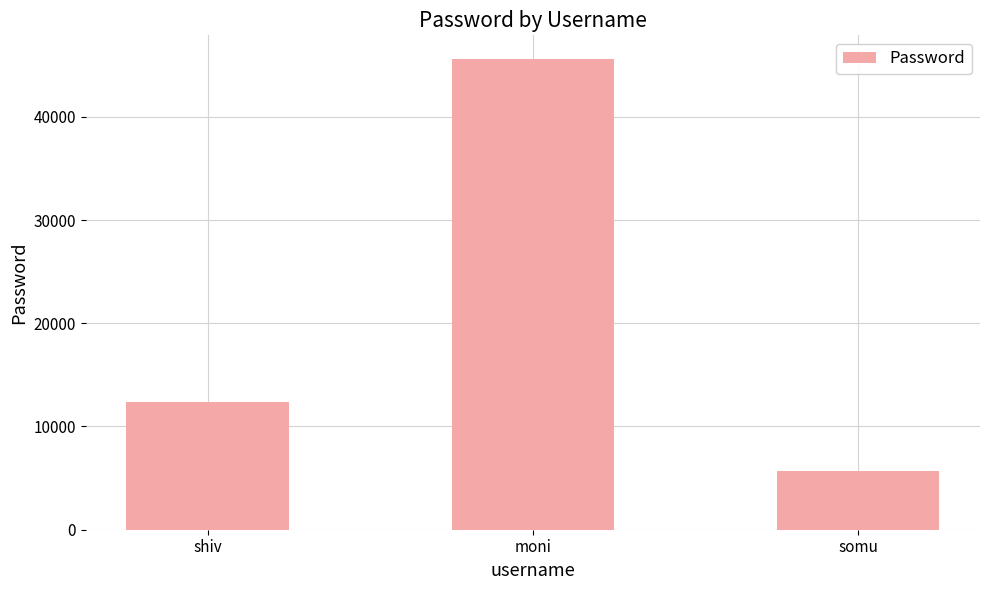

At which label is the value closest to 25629?

shiv